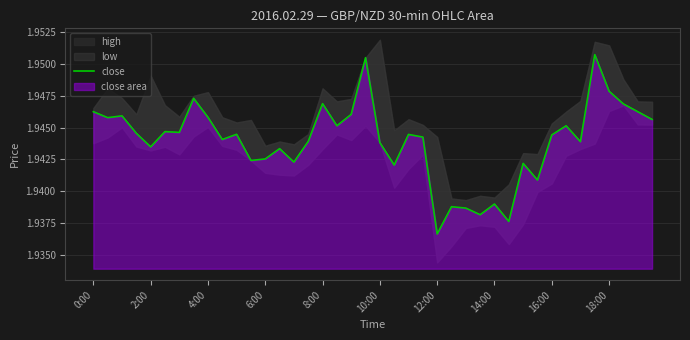

What is the sum of all values?

77.8